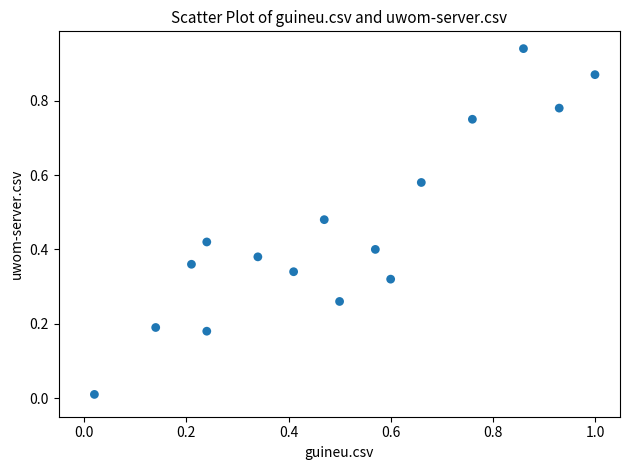

What is the range of X values (max minus min)?

1.0